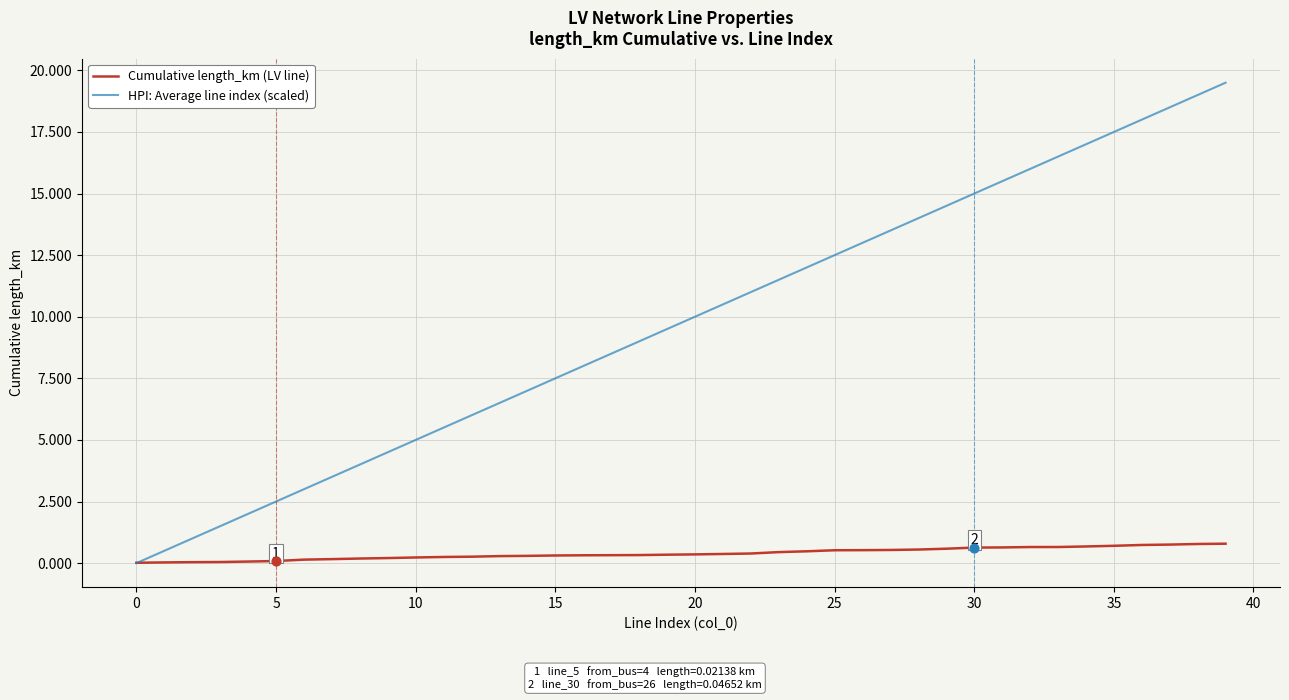

What are all the series names shown in the legend?

Cumulative length_km (LV line), HPI: Average line index (scaled)